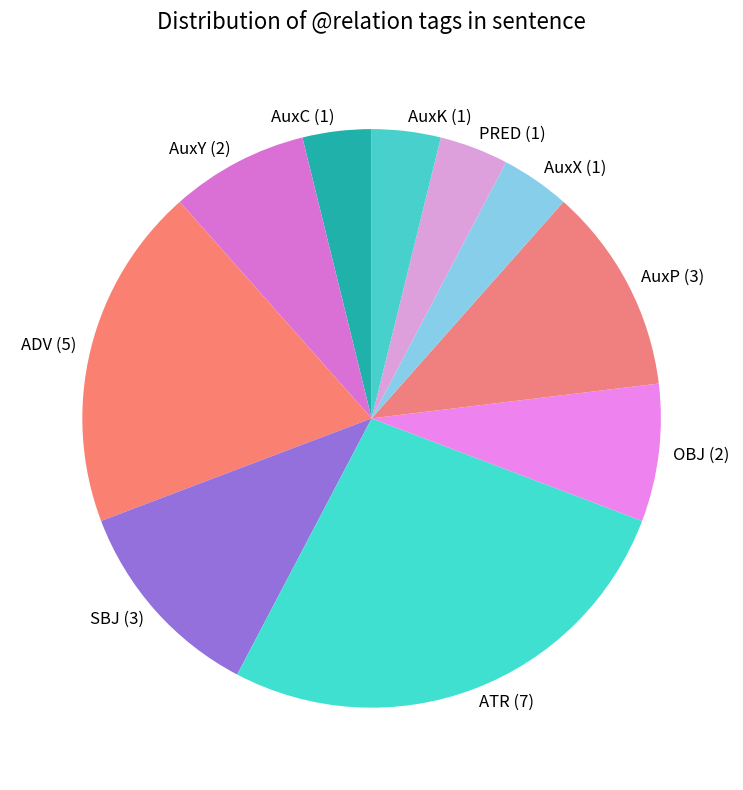

Combined, do AuxK and ADV account for over 50%?

No